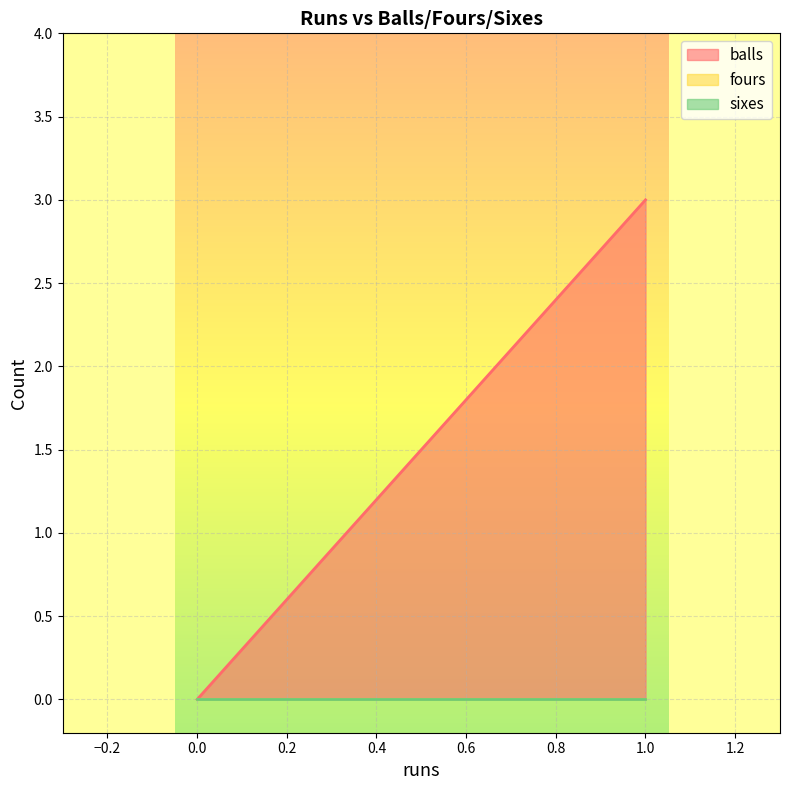

What are all the series names shown in the legend?

balls, fours, sixes